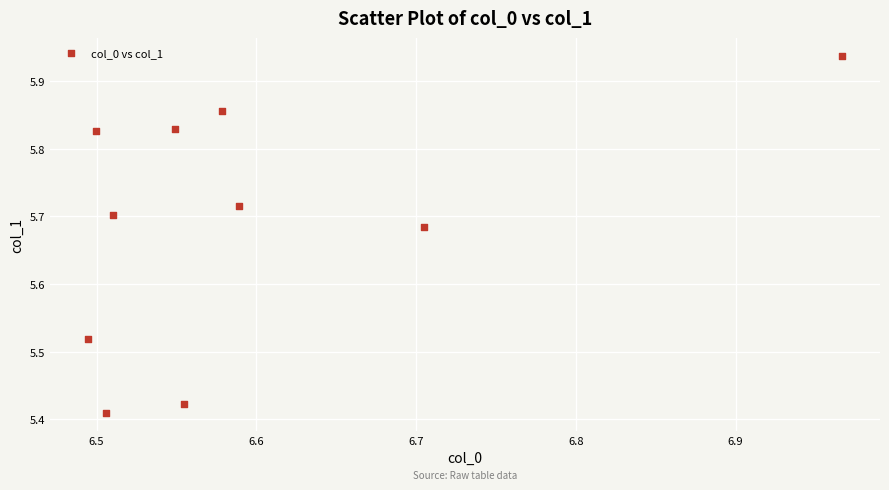

What is the range of Y values (max minus min)?

0.5